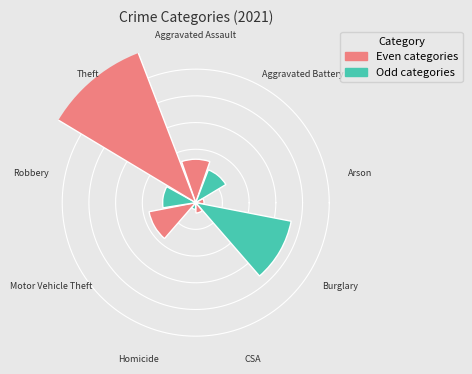

To the nearest percent, what is the difference between the largest and smallest slice percentages?

62%